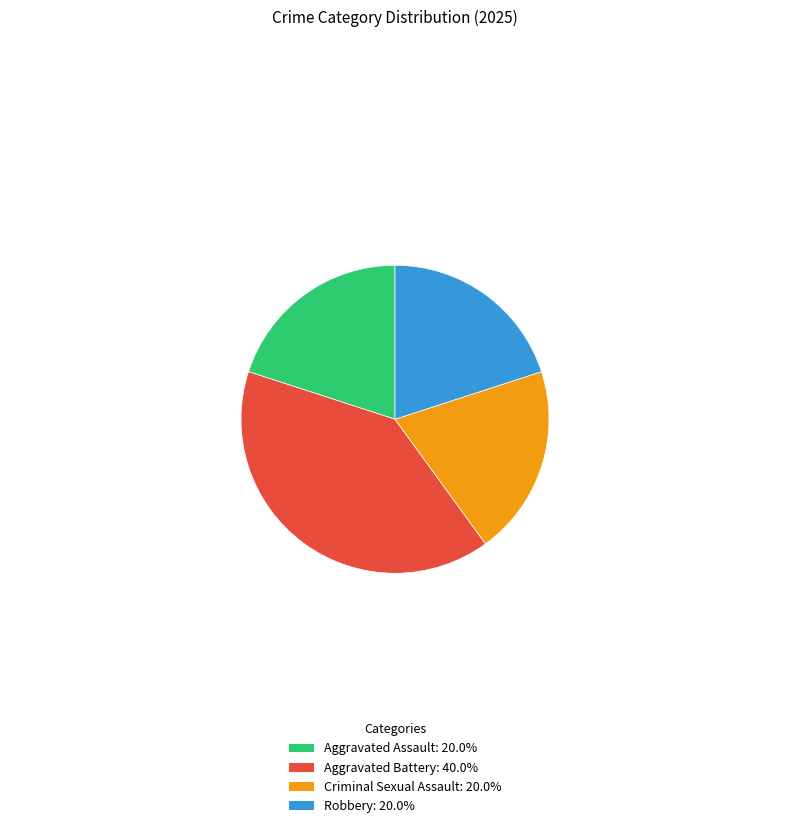

Is it true that Criminal Sexual Assault is 32% of the pie?

False